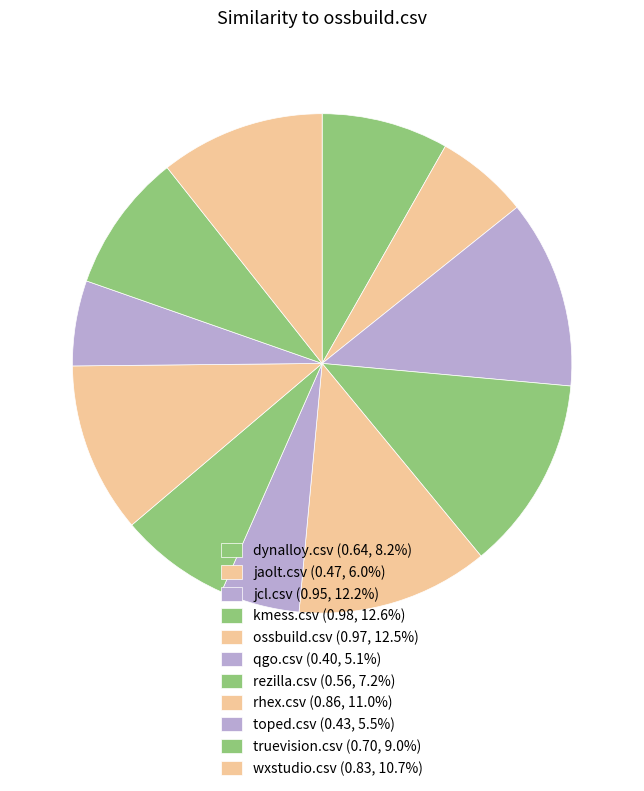

What is the largest slice in the pie chart?

kmess.csv